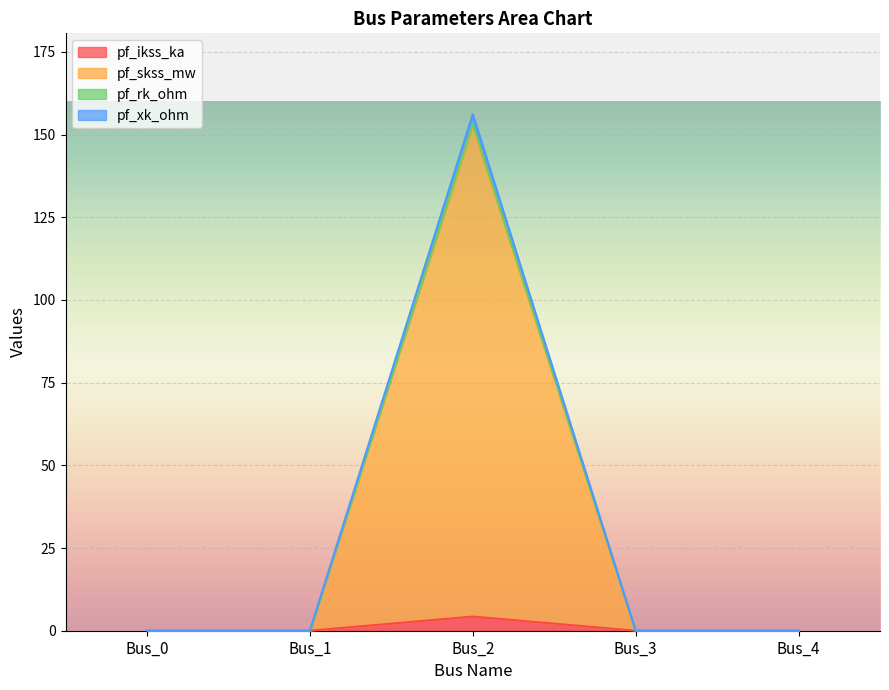

Rank the categories by pf_xk_ohm value from lowest to highest.

Bus_0, Bus_1, Bus_3, Bus_4, Bus_2